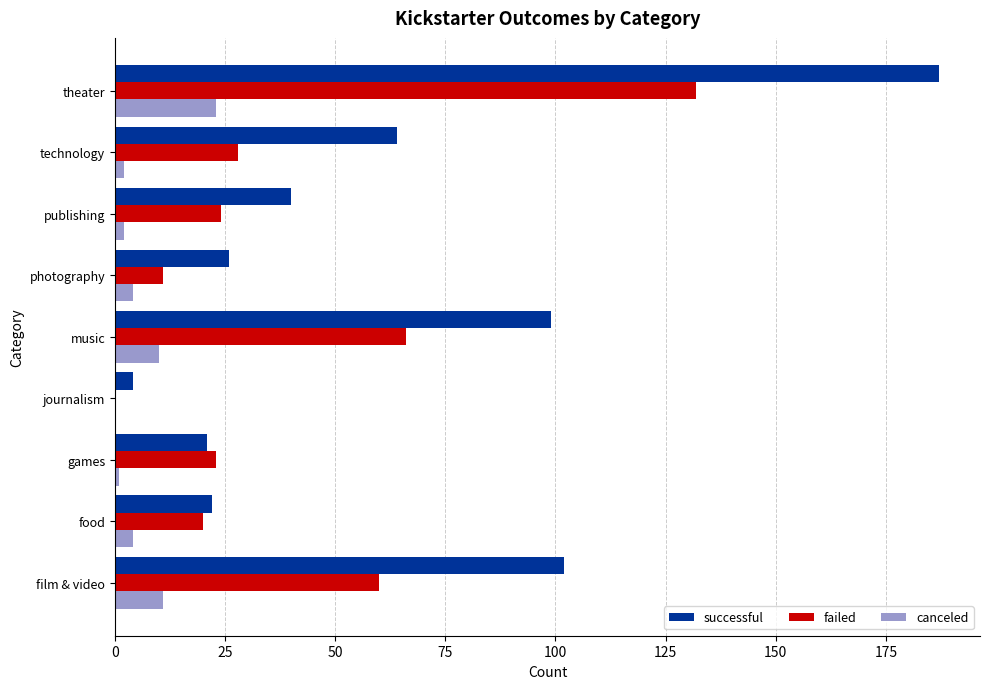

The failed series shows 66 at music. True or false?

True